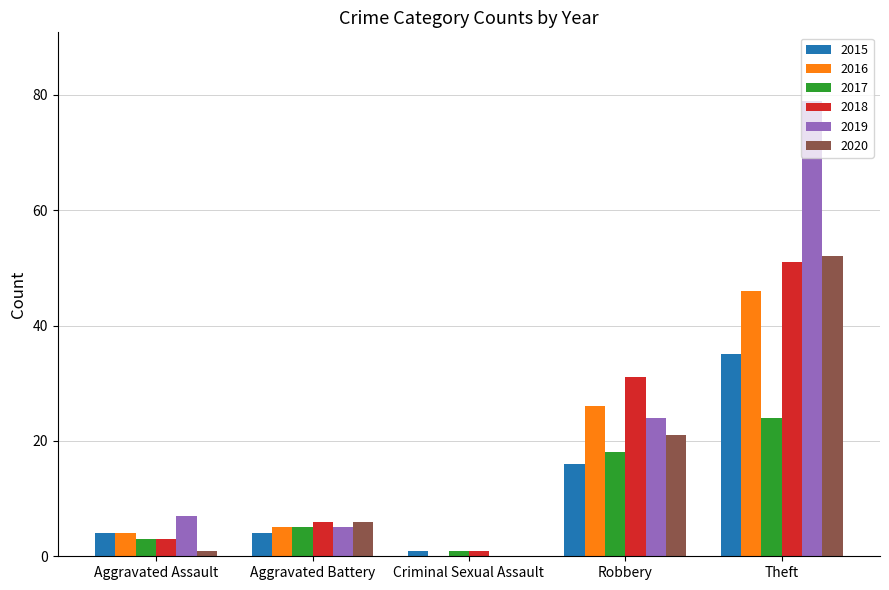

Between Aggravated Assault and Robbery, which series saw the biggest shift?

2018